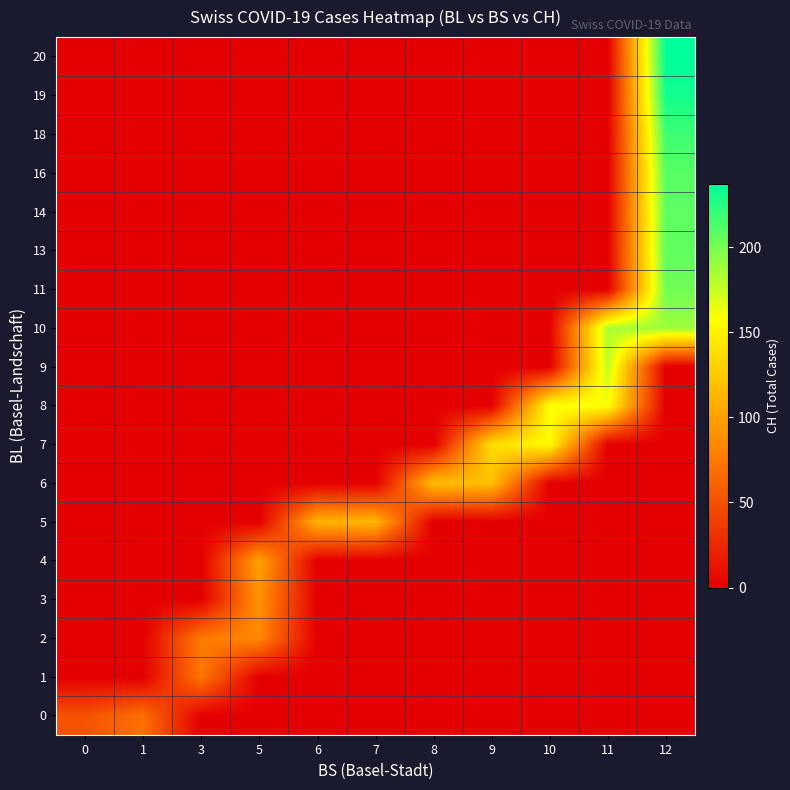

Reading left to right, extract all data points from this chart.

0: 0=51	1=70	3=0	5=0	6=0	7=0	8=0	9=0	10=0	11=0	12=0
1: 0=0	1=0	3=74	5=0	6=0	7=0	8=0	9=0	10=0	11=0	12=0
2: 0=0	1=0	3=76	5=84	6=0	7=0	8=0	9=0	10=0	11=0	12=0
3: 0=0	1=0	3=0	5=91	6=0	7=0	8=0	9=0	10=0	11=0	12=0
4: 0=0	1=0	3=0	5=100	6=0	7=0	8=0	9=0	10=0	11=0	12=0
5: 0=0	1=0	3=0	5=0	6=111	7=113	8=0	9=0	10=0	11=0	12=0
6: 0=0	1=0	3=0	5=0	6=0	7=0	8=117	9=119	10=0	11=0	12=0
7: 0=0	1=0	3=0	5=0	6=0	7=0	8=0	9=137	10=156	11=0	12=0
8: 0=0	1=0	3=0	5=0	6=0	7=0	8=0	9=0	10=159	11=160	12=0
9: 0=0	1=0	3=0	5=0	6=0	7=0	8=0	9=0	10=0	11=178	12=0
10: 0=0	1=0	3=0	5=0	6=0	7=0	8=0	9=0	10=0	11=184	12=188
11: 0=0	1=0	3=0	5=0	6=0	7=0	8=0	9=0	10=0	11=0	12=202
13: 0=0	1=0	3=0	5=0	6=0	7=0	8=0	9=0	10=0	11=0	12=207
14: 0=0	1=0	3=0	5=0	6=0	7=0	8=0	9=0	10=0	11=0	12=208
16: 0=0	1=0	3=0	5=0	6=0	7=0	8=0	9=0	10=0	11=0	12=210
18: 0=0	1=0	3=0	5=0	6=0	7=0	8=0	9=0	10=0	11=0	12=218
19: 0=0	1=0	3=0	5=0	6=0	7=0	8=0	9=0	10=0	11=0	12=231
20: 0=0	1=0	3=0	5=0	6=0	7=0	8=0	9=0	10=0	11=0	12=237